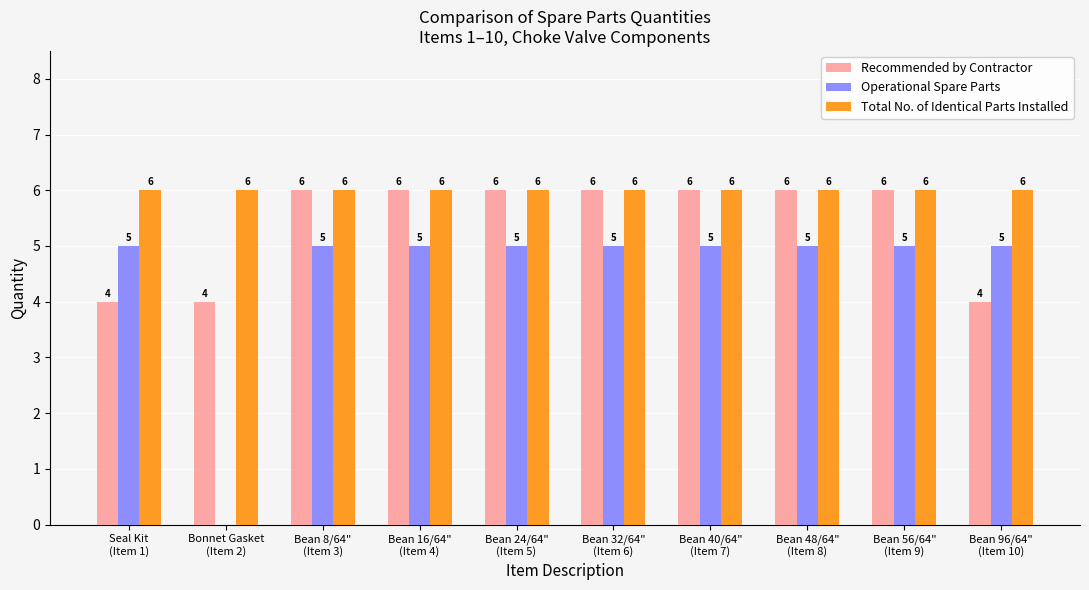

True or false: Recommended by Contractor has a value of 4 at Seal Kit
(Item 1).

True